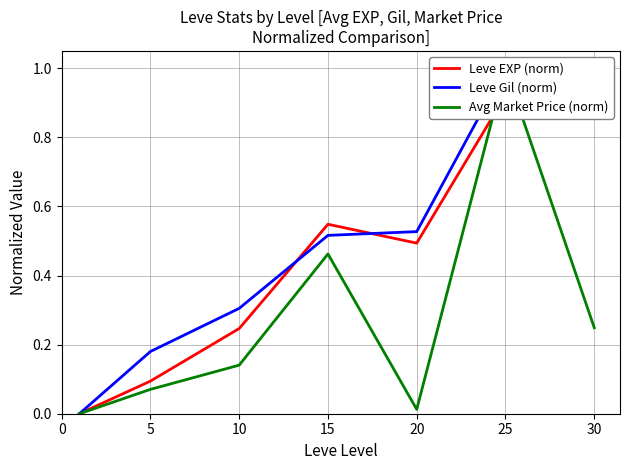

How many interior local peaks does the Leve Gil (norm) series have?

1